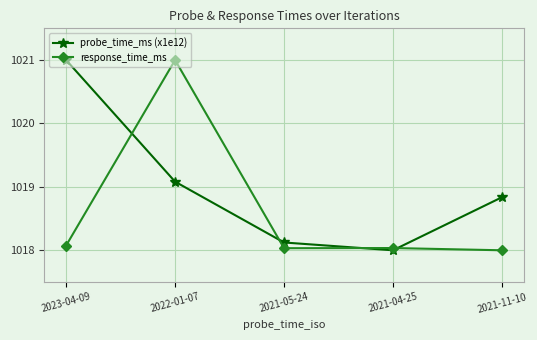

At 2022-01-07, list the series in order from smallest to largest.

probe_time_ms (x1e12), response_time_ms